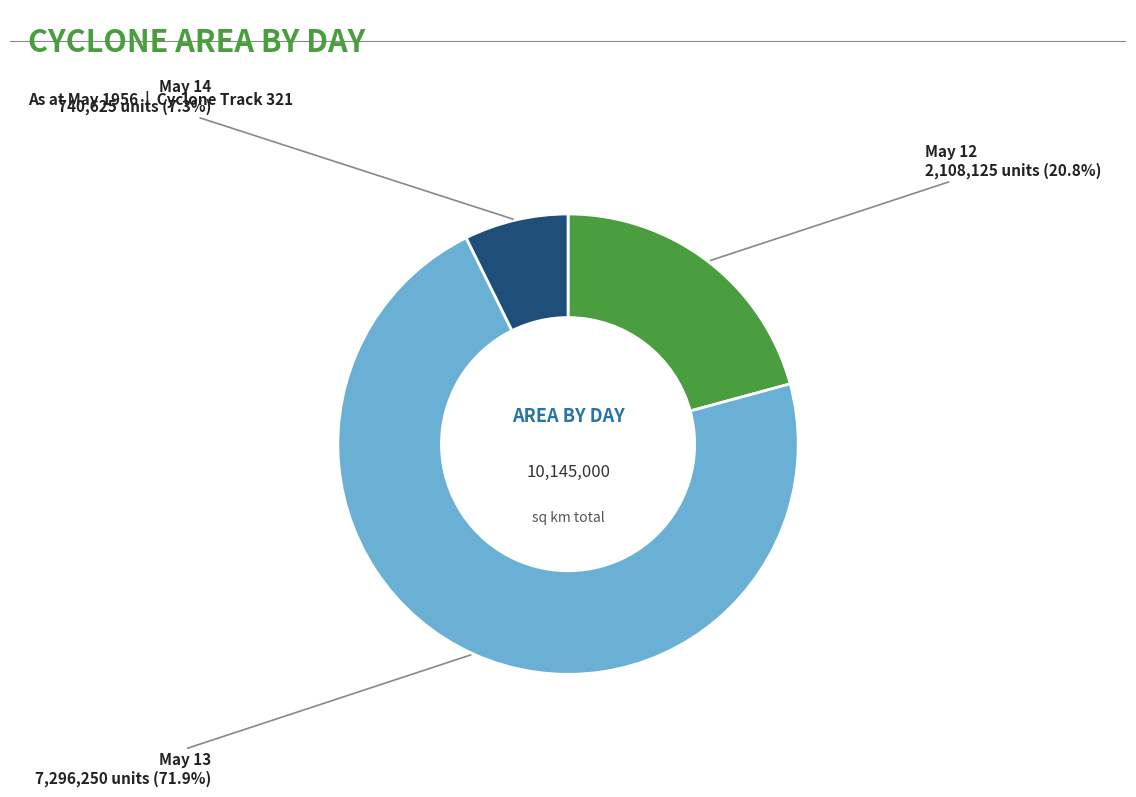

Is there any slice that represents more than half of the pie?

Yes